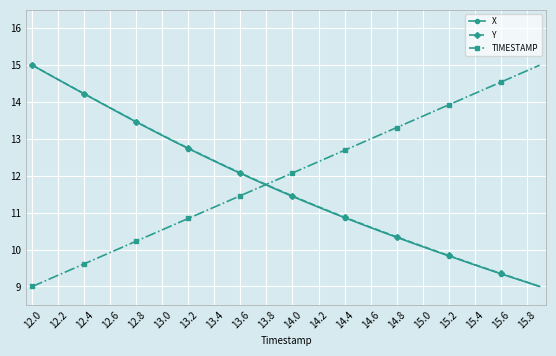

What is the value of the TIMESTAMP point at the 34th from the left?

14.1